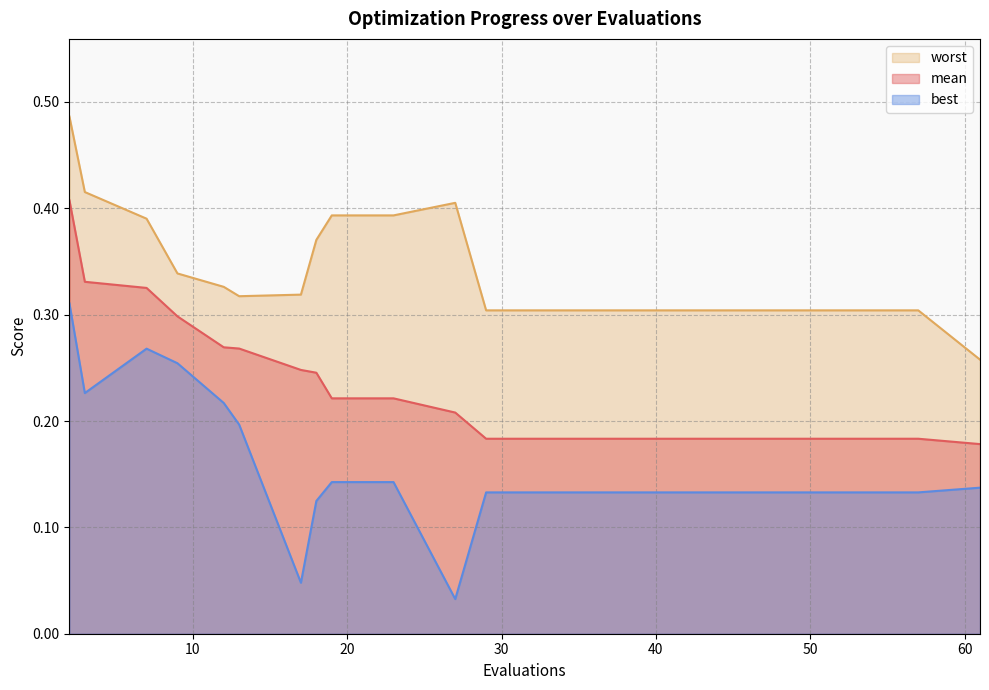

List the labels in order of best value, largest first.

2, 7, 9, 3, 12, 13, 19, 23, 61, 29, 33, 37, 41, 45, 49, 53, 57, 18, 17, 27